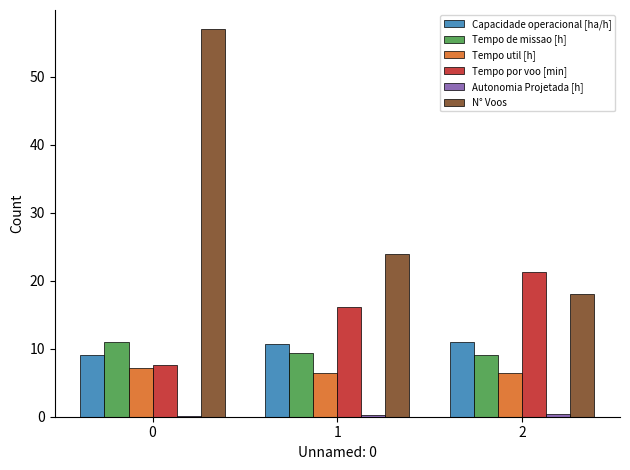

The value of N° Voos at 0 is 57.0. True or false?

True